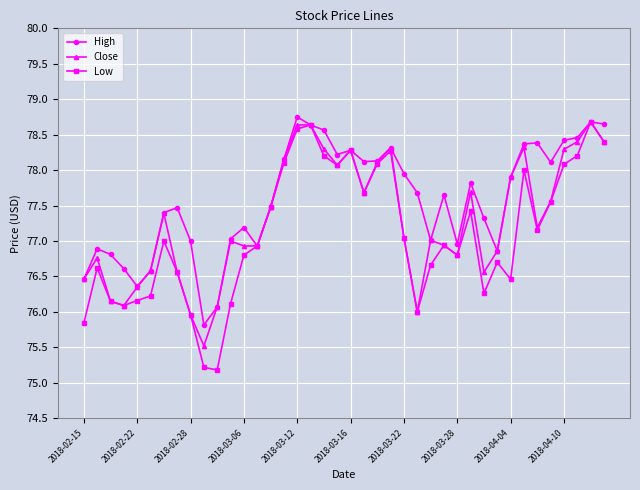

What is the value of the High point at the 31st from the left?

77.3